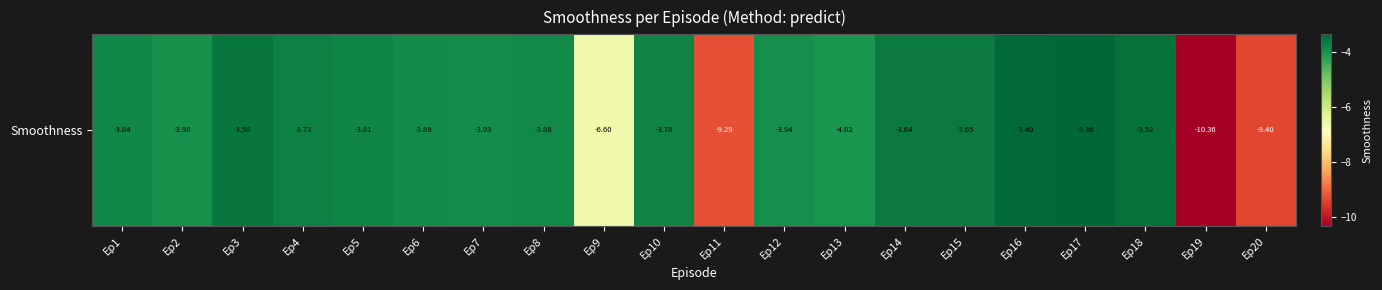

Count the number of data series in this chart.

1